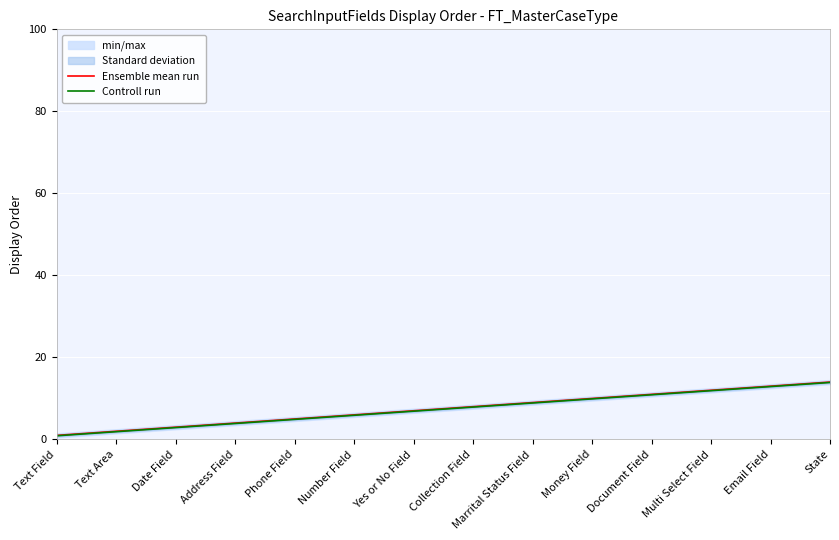

At which label is Ensemble mean run closest to 7?

Yes or No Field